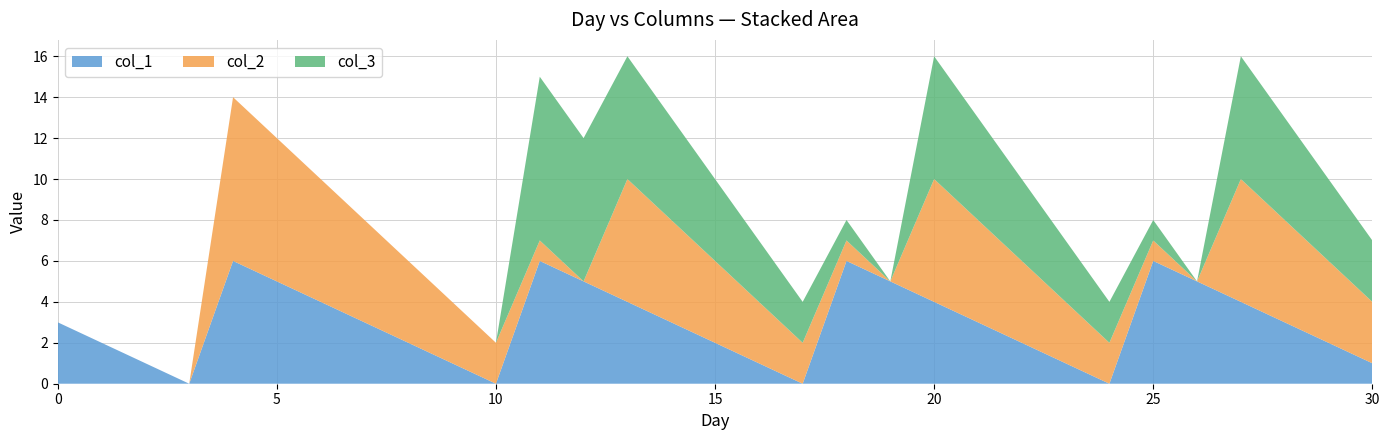

Reading left to right, list all the values displayed in this chart.

col_1: 0=3	1=2	2=1	3=0	4=6	5=5	6=4	7=3	8=2	9=1	10=0	11=6	12=5	13=4	14=3	15=2	16=1	17=0	18=6	19=5	20=4	21=3	22=2	23=1	24=0	25=6	26=5	27=4	28=3	29=2	30=1
col_2: 0=0	1=0	2=0	3=0	4=8	5=7	6=6	7=5	8=4	9=3	10=2	11=1	12=0	13=6	14=5	15=4	16=3	17=2	18=1	19=0	20=6	21=5	22=4	23=3	24=2	25=1	26=0	27=6	28=5	29=4	30=3
col_3: 0=0	1=0	2=0	3=0	4=0	5=0	6=0	7=0	8=0	9=0	10=0	11=8	12=7	13=6	14=5	15=4	16=3	17=2	18=1	19=0	20=6	21=5	22=4	23=3	24=2	25=1	26=0	27=6	28=5	29=4	30=3
count: 0=1	1=1	2=1	3=1	4=2	5=2	6=2	7=2	8=2	9=2	10=2	11=3	12=3	13=4	14=4	15=4	16=4	17=4	18=5	19=5	20=7	21=7	22=8	23=8	24=8	25=9	26=9	27=12	28=12	29=14	30=14